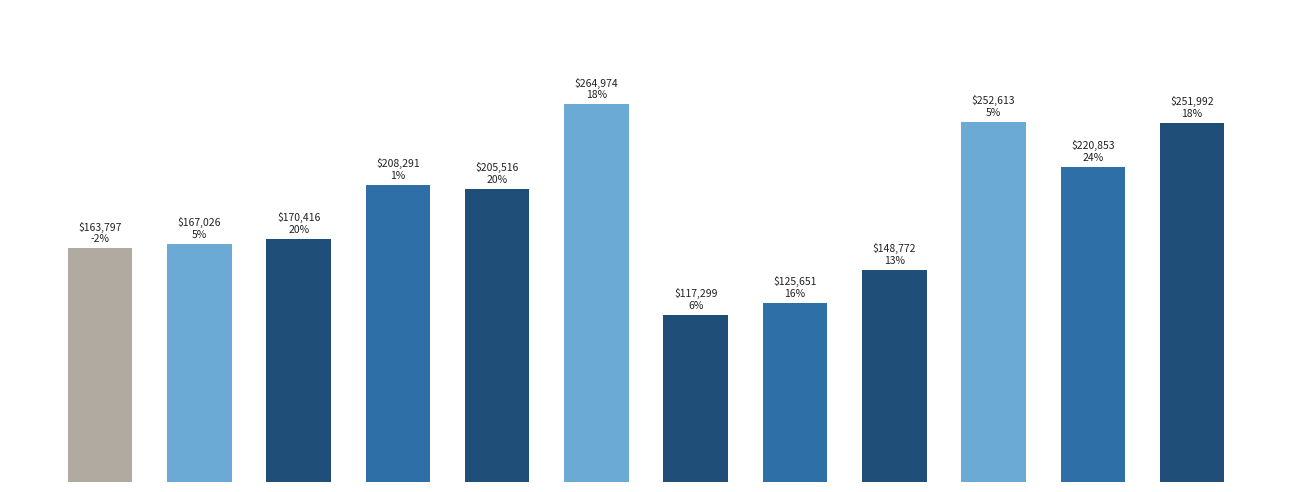

What is the average value?

191433